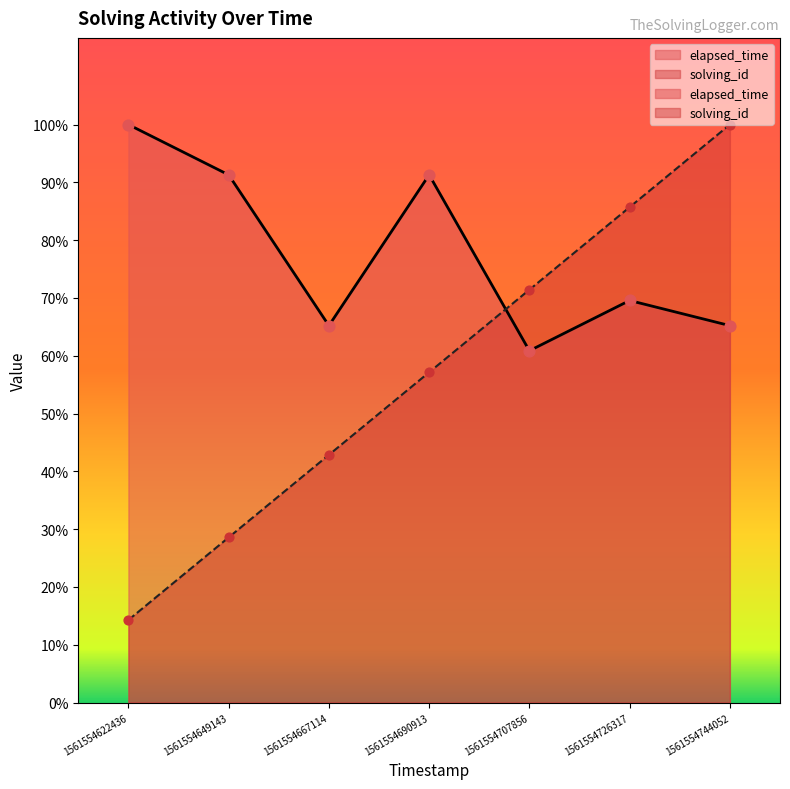

Which series has the largest total across all categories?

elapsed_time